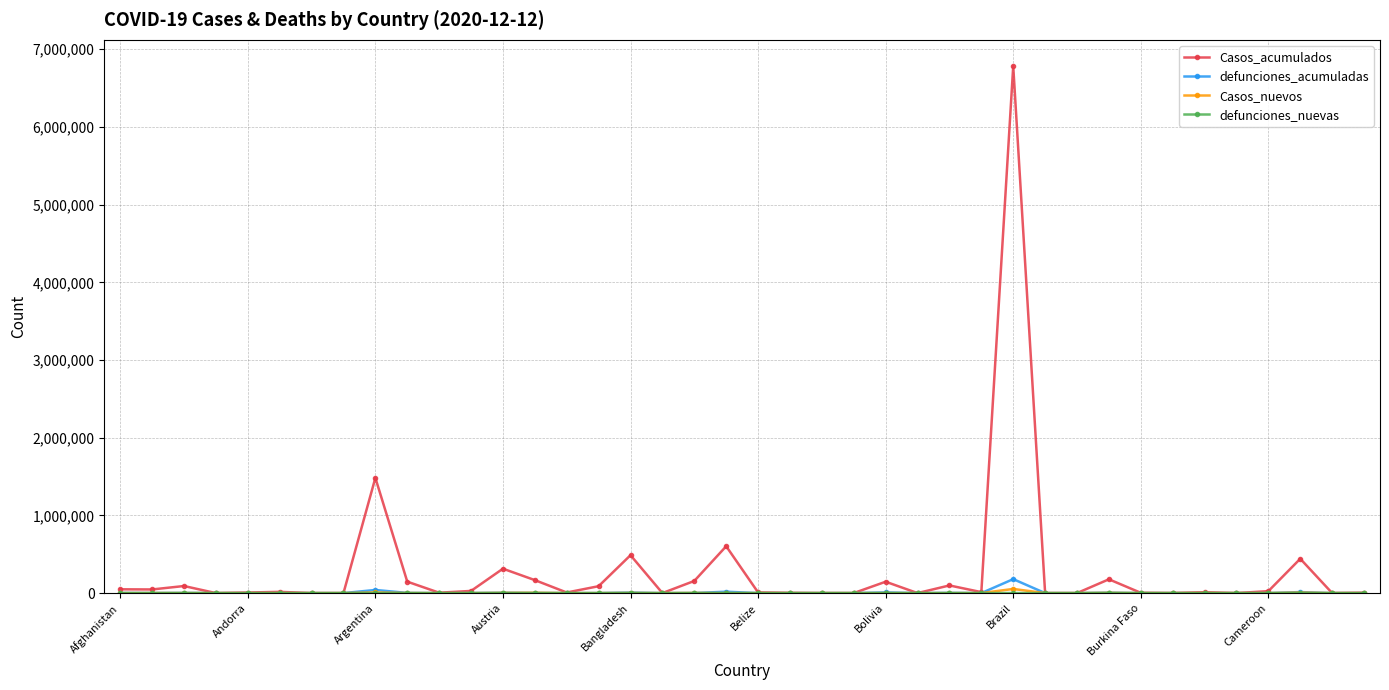

How many values in the Casos_acumulados series are below 12501?

20